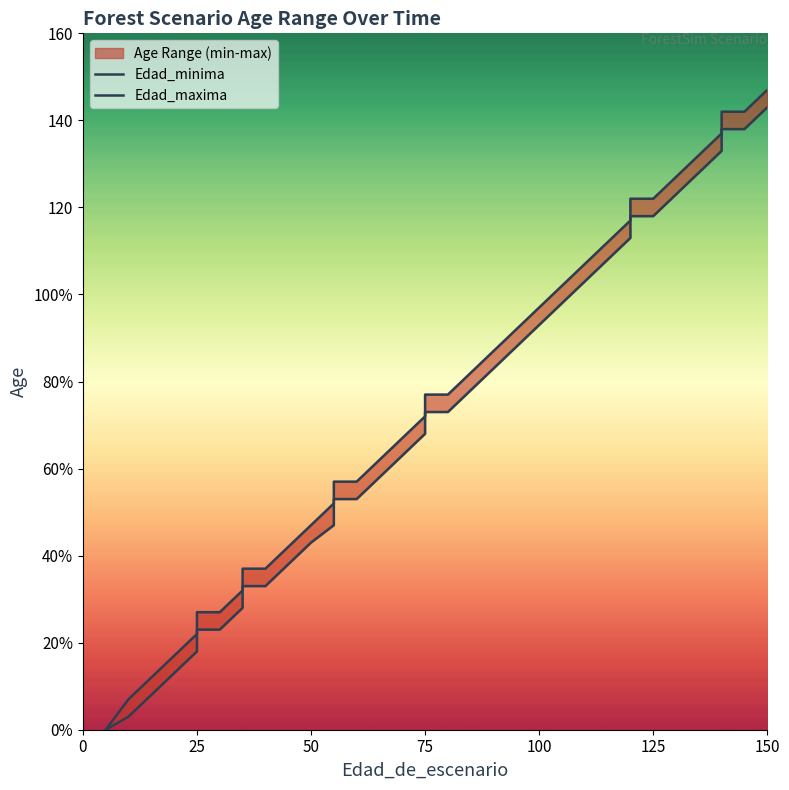

True or false: Edad_minima and Edad_maxima intersect in this chart.

False